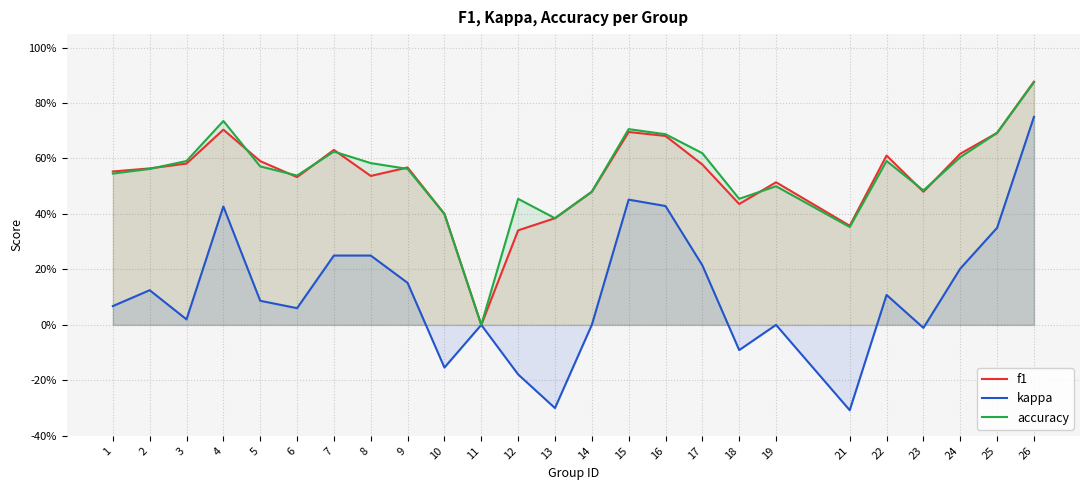

Which category has the lowest value in the f1 series?

11